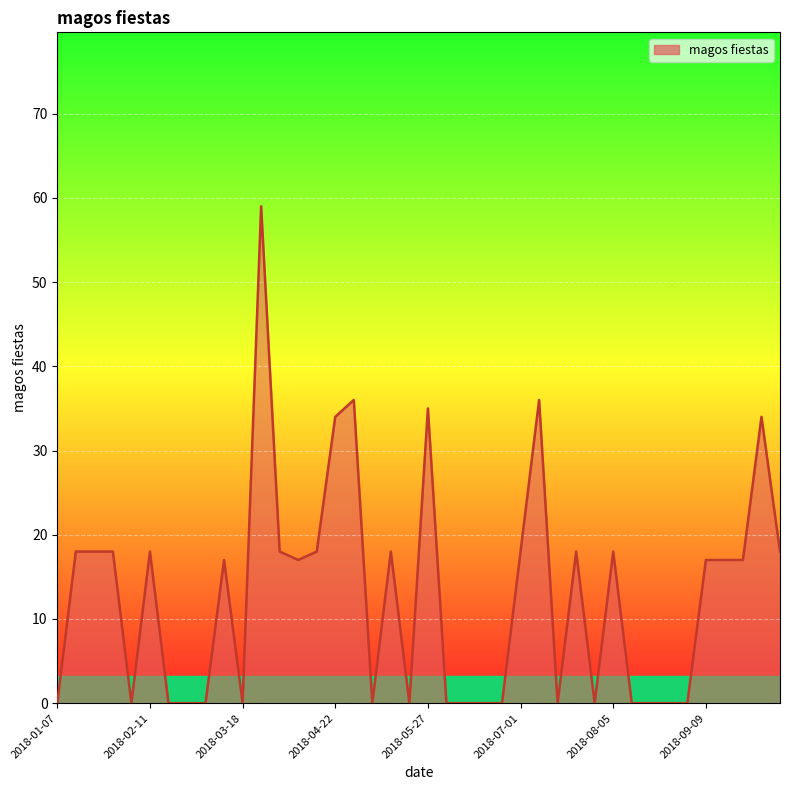

How many data points are less than 17?

18